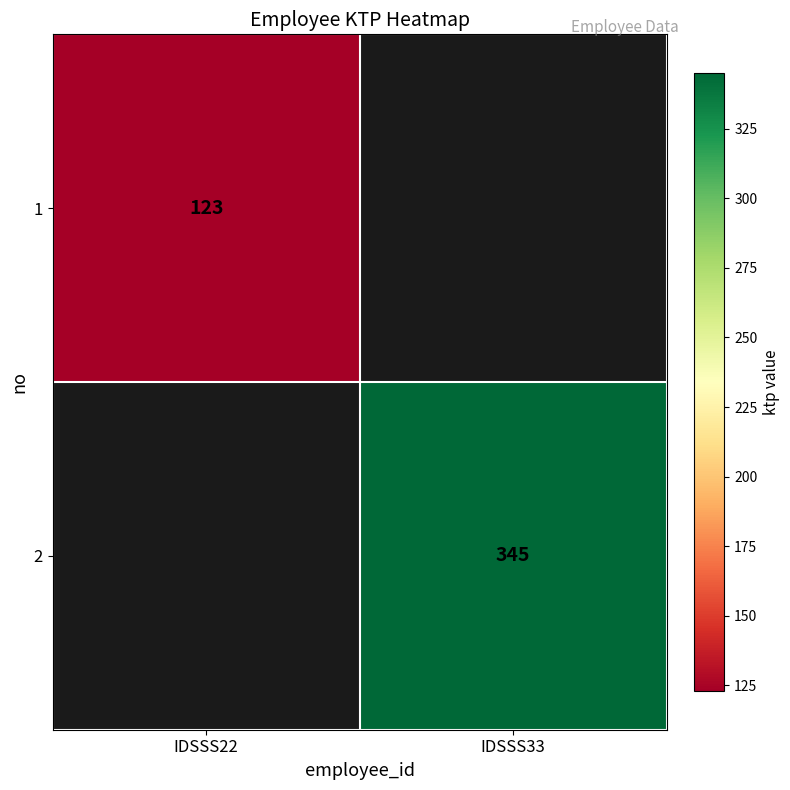

The value of 1 at IDSSS22 is 123. True or false?

True